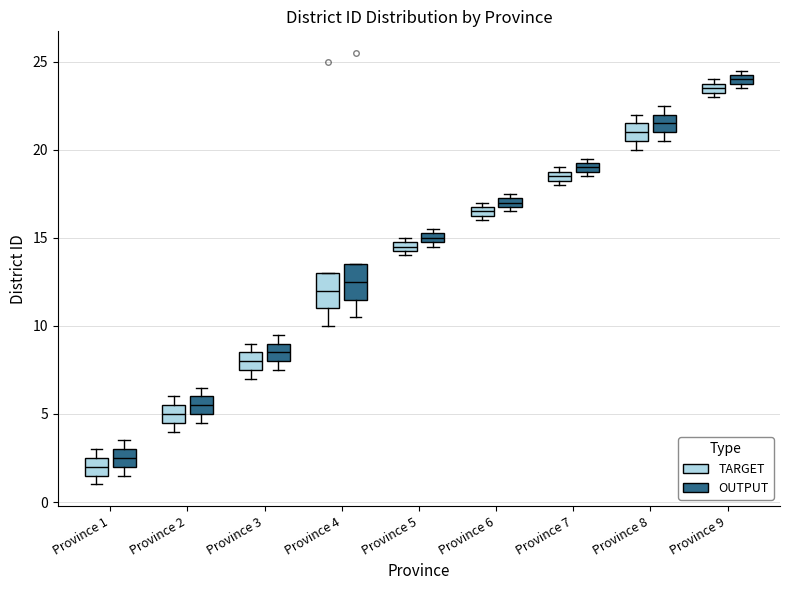

Where is the upper edge of the box for Province 3 (OUTPUT) on the y-axis? The values are not printed on the chart, so give them approximately, as read against the axis.

9.0